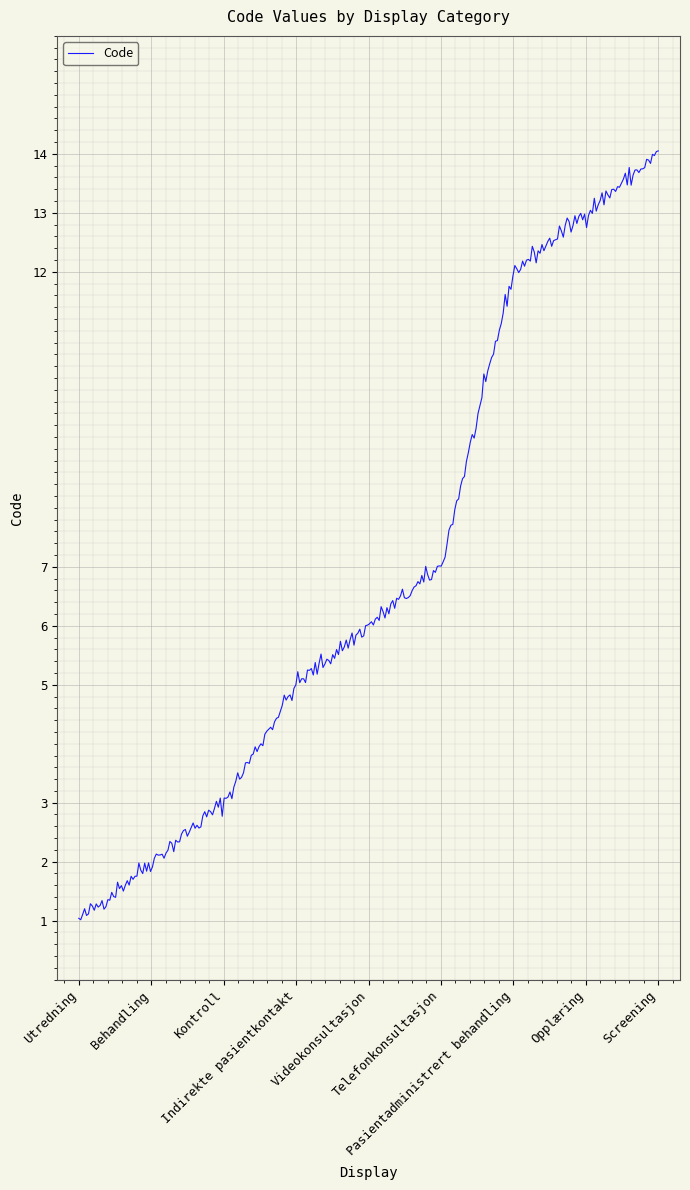

What is the difference between the maximum and minimum values?

13.0